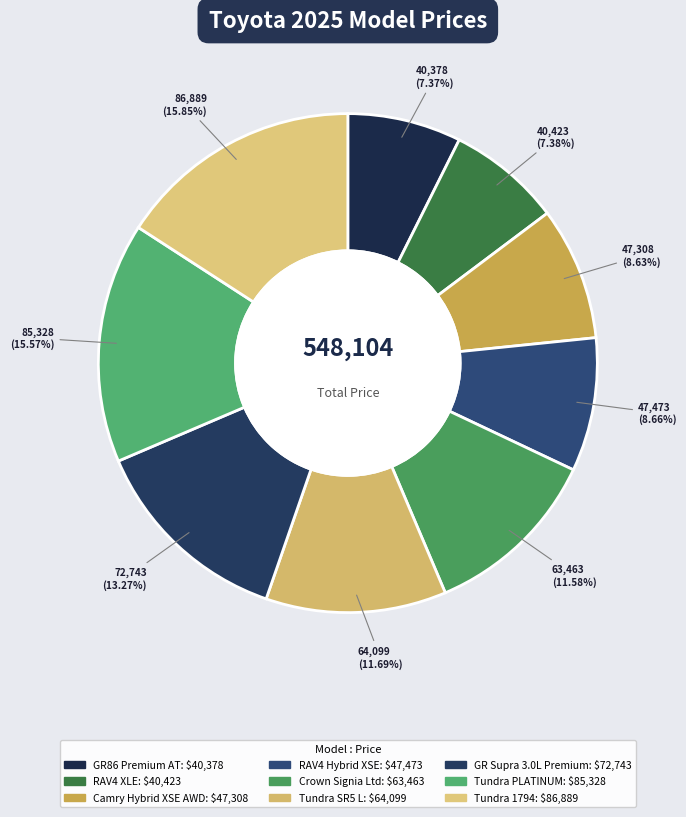

Count the number of slices in the pie.

9